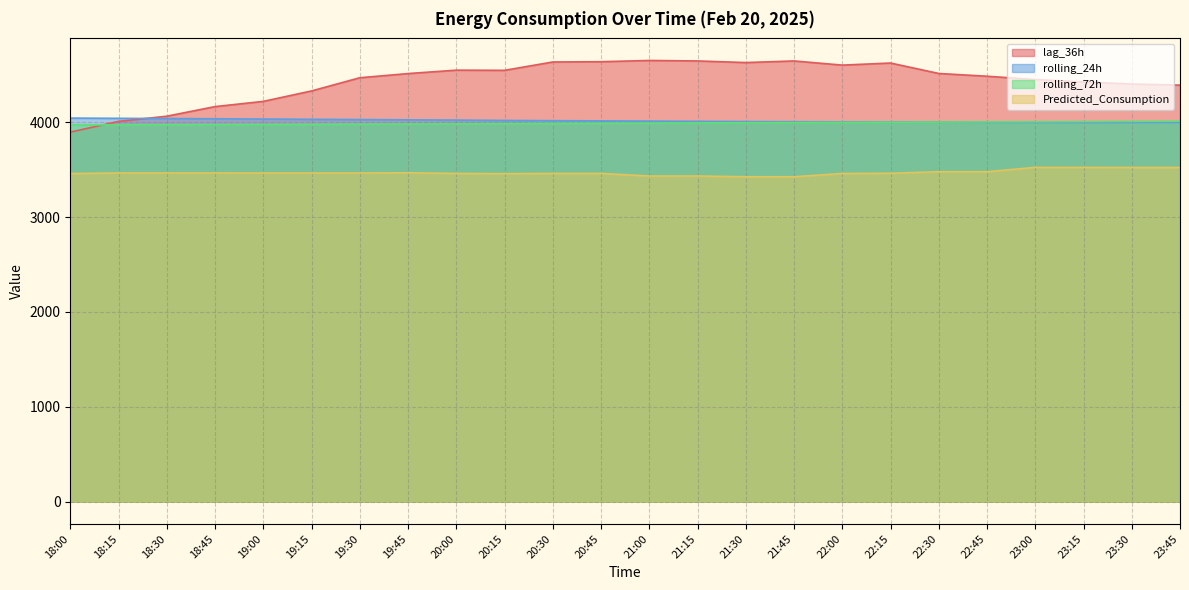

What is the sum of all lag_36h values?

106453.0